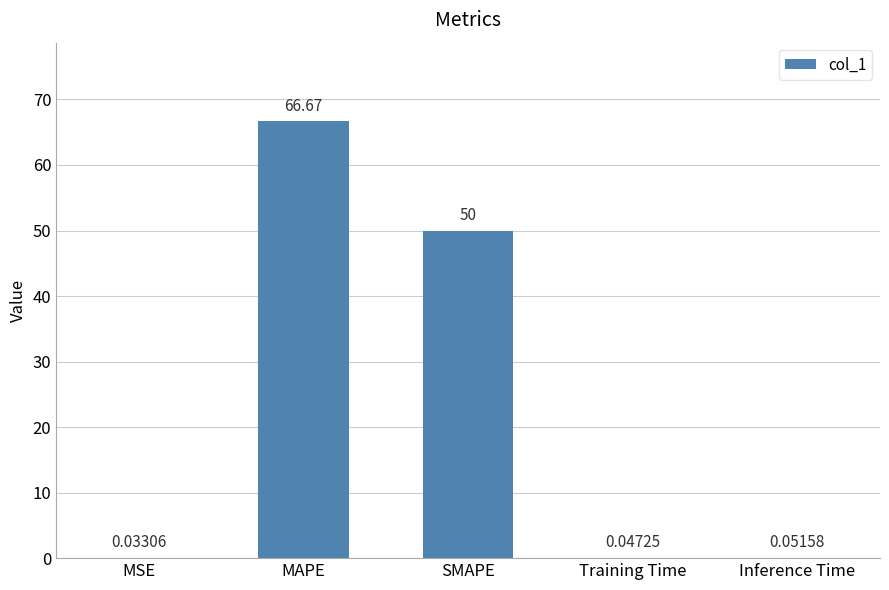

How many series are shown in this chart?

1